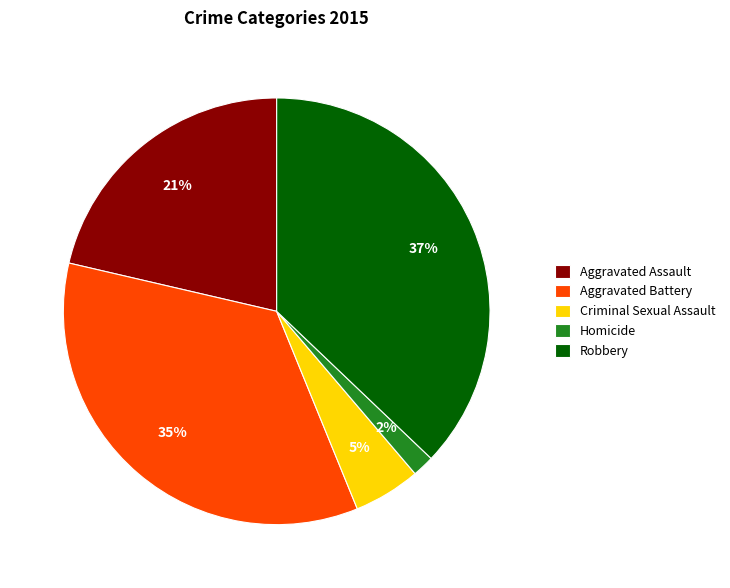

Count the number of slices in the pie.

5